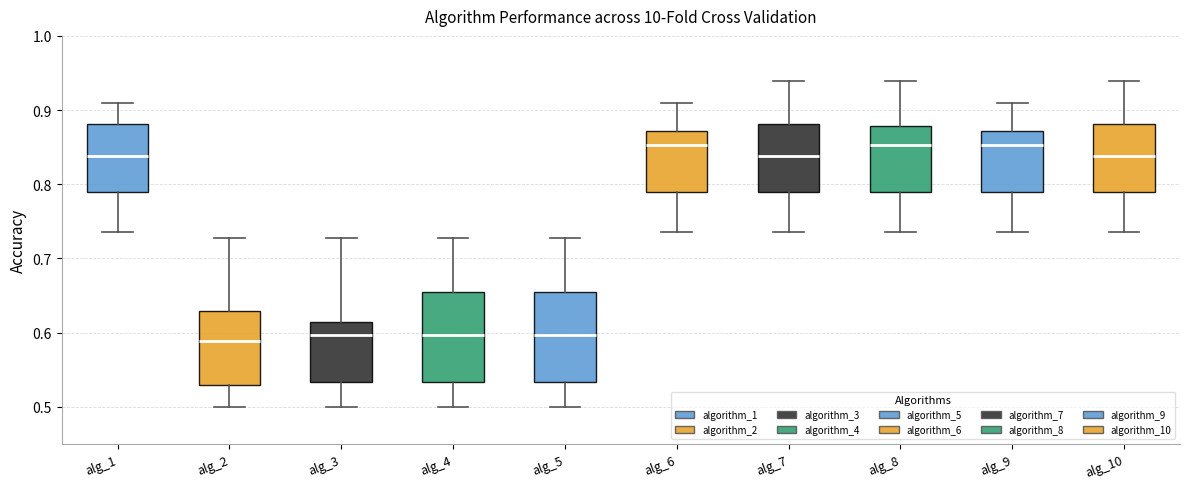

Reading left to right, read every box against the y-axis: the position of its median line, the range the box covers, and the ends of its whiskers. The values are not printed on the chart, so give them approximately, as read against the axis.

alg_1: median 0.84, box 0.79 to 0.88, whiskers 0.74 to 0.91
alg_2: median 0.59, box 0.53 to 0.63, whiskers 0.50 to 0.73
alg_3: median 0.60, box 0.53 to 0.61, whiskers 0.50 to 0.73
alg_4: median 0.60, box 0.53 to 0.65, whiskers 0.50 to 0.73
alg_5: median 0.60, box 0.53 to 0.65, whiskers 0.50 to 0.73
alg_6: median 0.85, box 0.79 to 0.87, whiskers 0.74 to 0.91
alg_7: median 0.84, box 0.79 to 0.88, whiskers 0.74 to 0.94
alg_8: median 0.85, box 0.79 to 0.88, whiskers 0.74 to 0.94
alg_9: median 0.85, box 0.79 to 0.87, whiskers 0.74 to 0.91
alg_10: median 0.84, box 0.79 to 0.88, whiskers 0.74 to 0.94